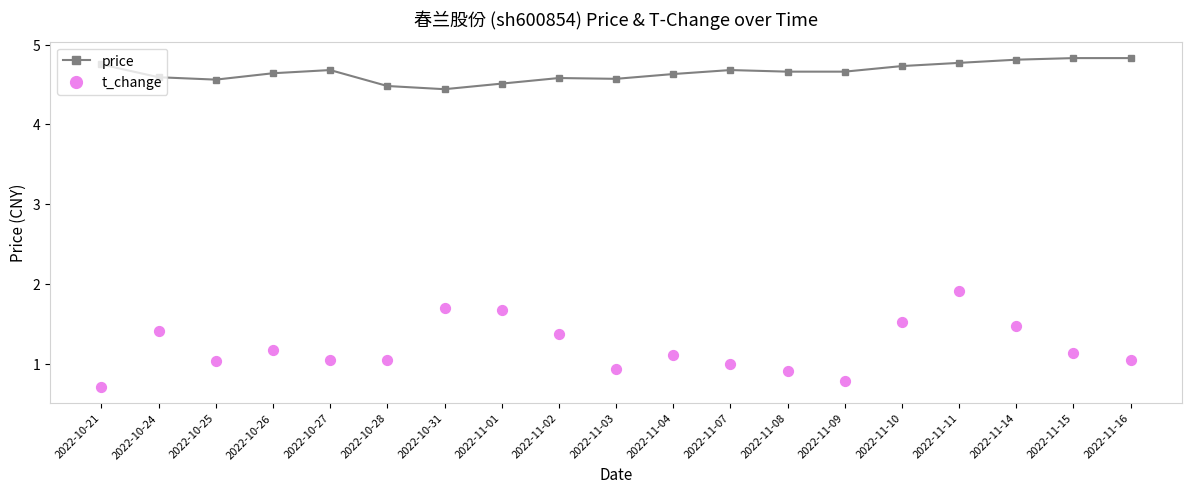

Is the value of t_change at 2022-11-11 greater than the value of price at 2022-11-04?

No